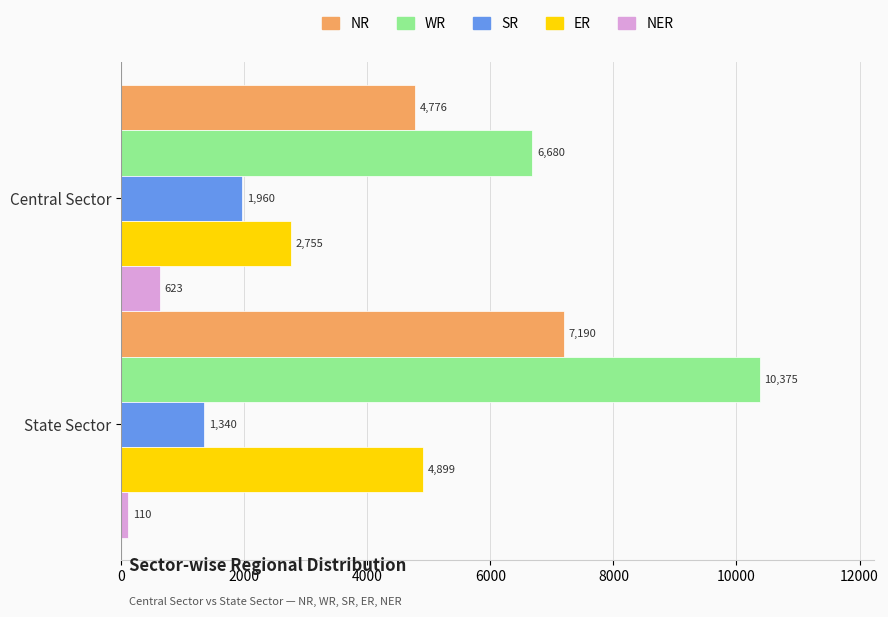

What is the minimum value shown in the chart?

110